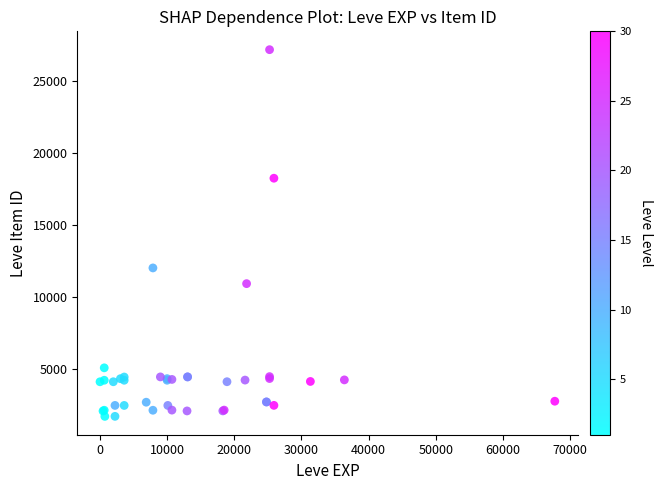

What Y value in the scatter plot is closest to 14448?

12018